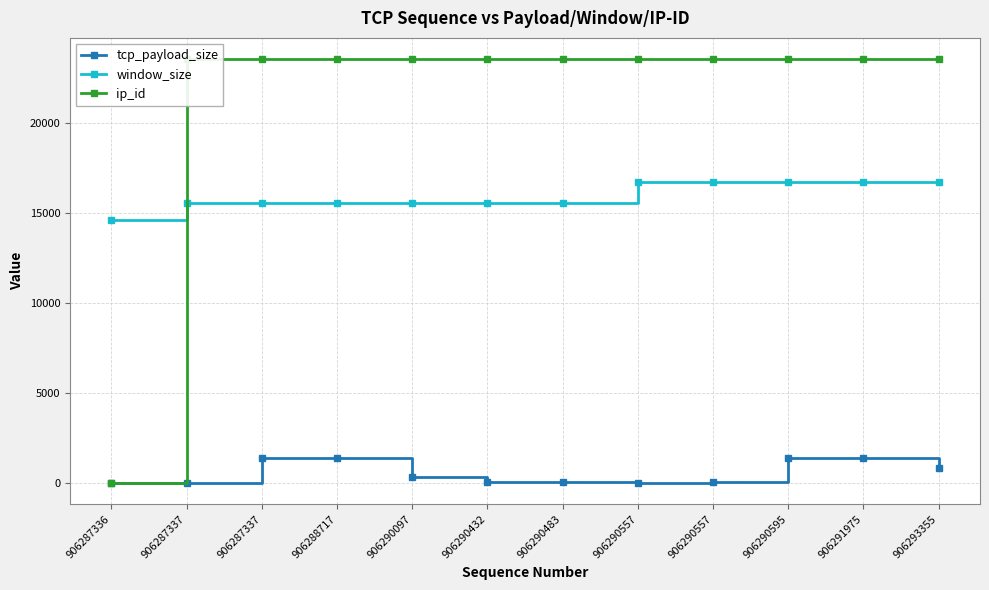

What is the maximum value shown in the chart?

23532